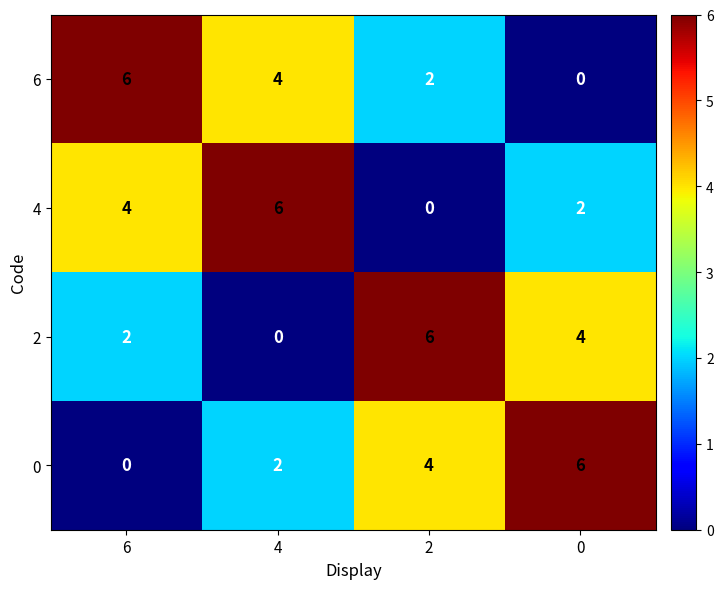

Reading right to left, extract all data points from this chart.

6: 0	2	4	6
4: 2	0	6	4
2: 4	6	0	2
0: 6	4	2	0